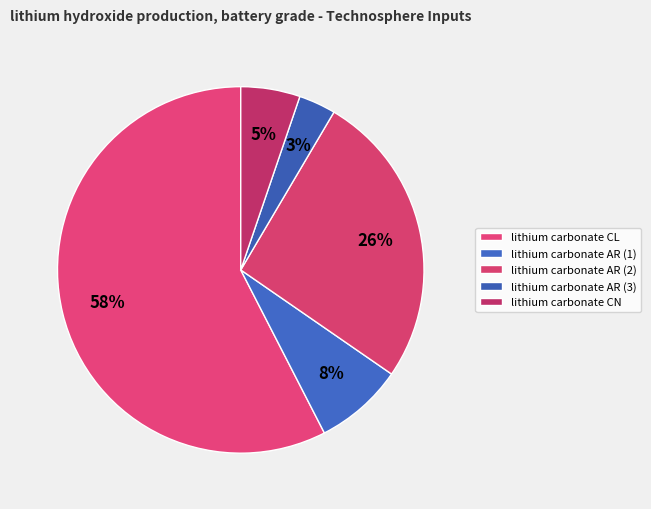

What is the change in value from lithium carbonate CL to lithium carbonate CN?

-0.5